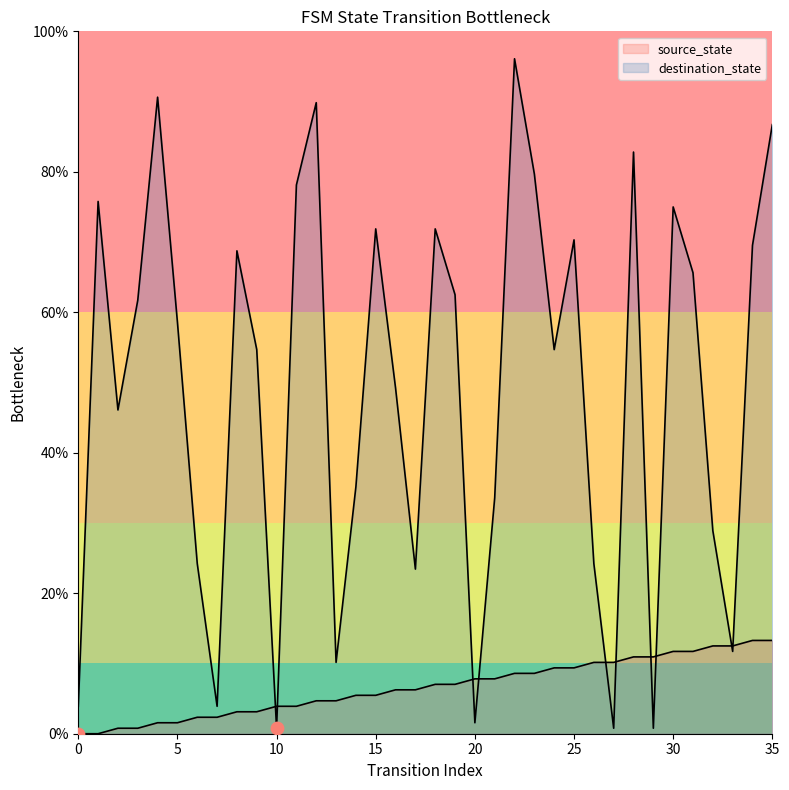

What are all the series names shown in the legend?

source_state, destination_state